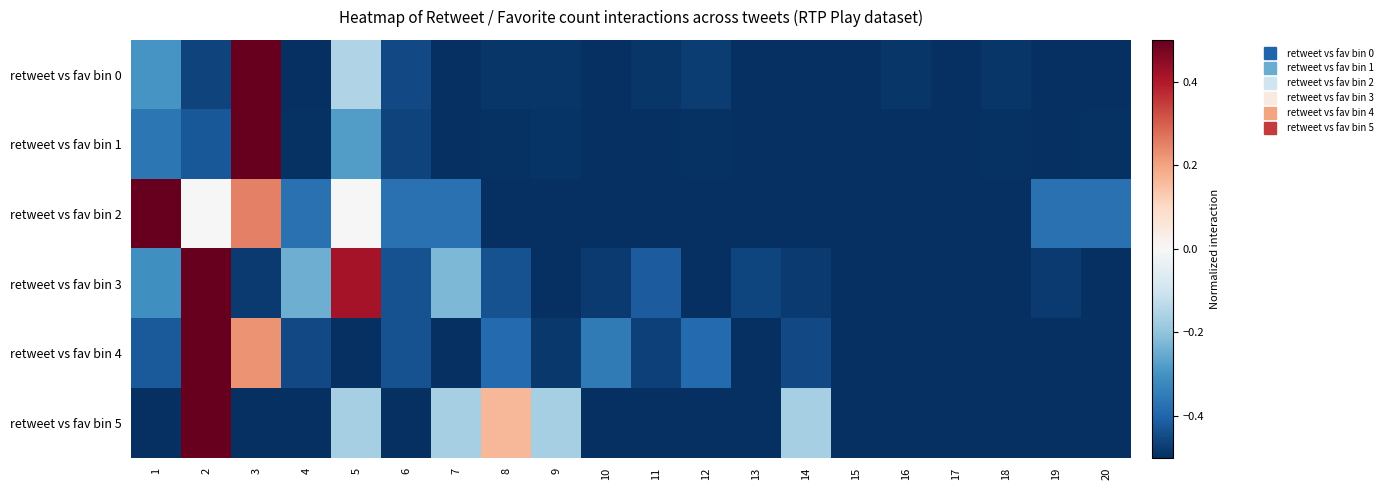

Which series has the largest total across all categories?

retweet vs fav bin 2